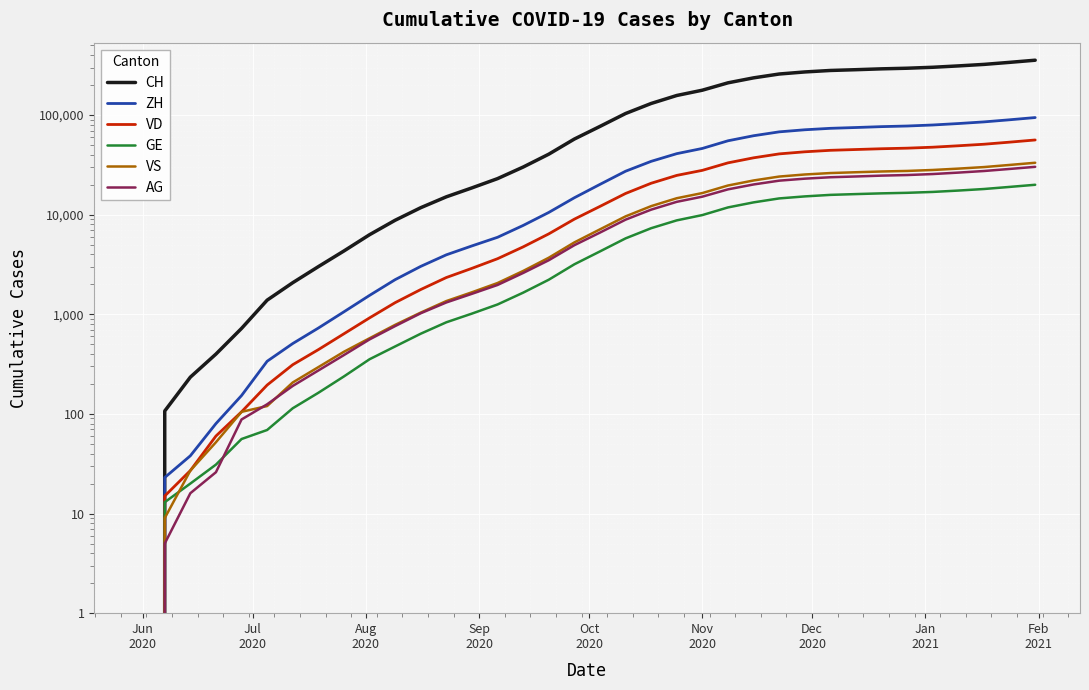

What is the value of the AG point at the 2nd from the left?

5